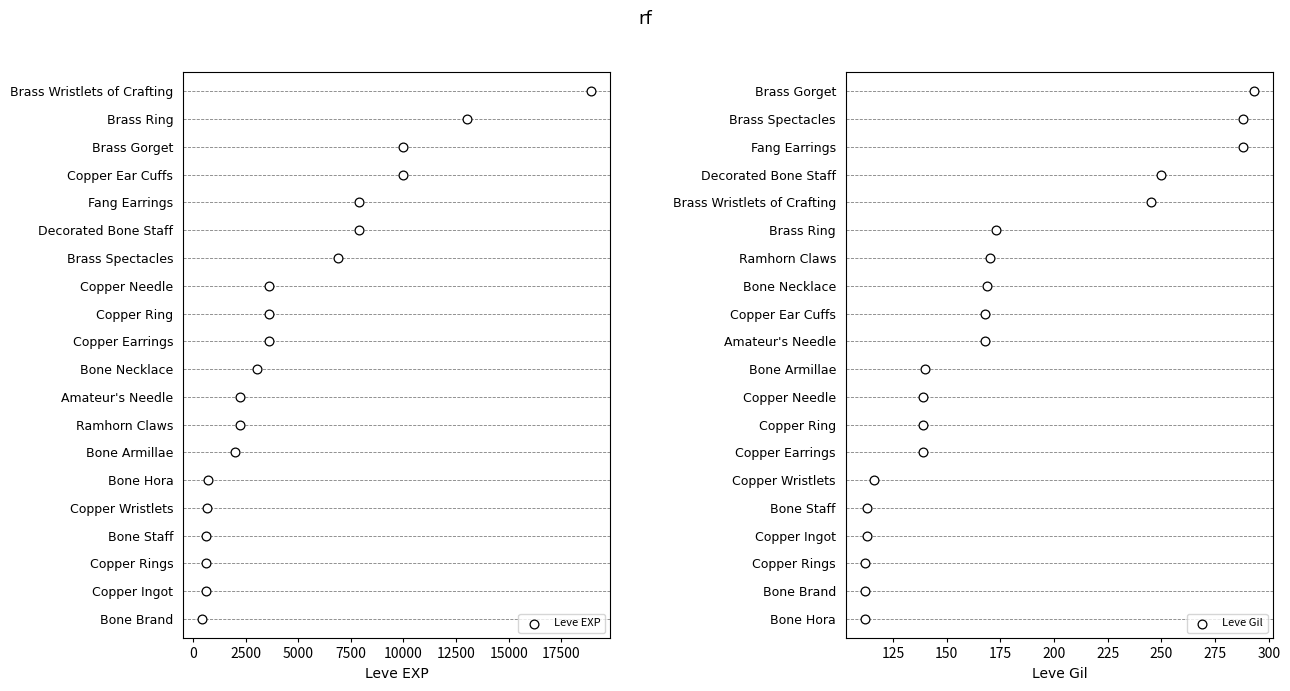

Which series contains the highest Y value?

Leve EXP